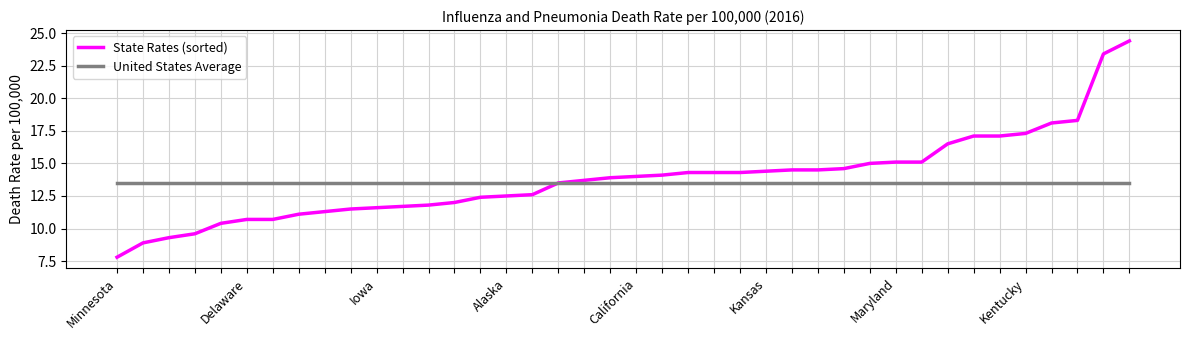

Rank the series by their maximum value, from lowest to highest.

United States Average, State Rates (sorted)